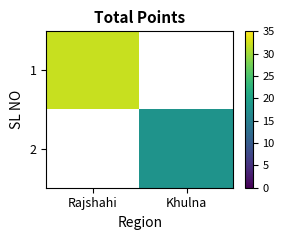

Is the value of 2 at Khulna greater than the value of 1 at Rajshahi?

No